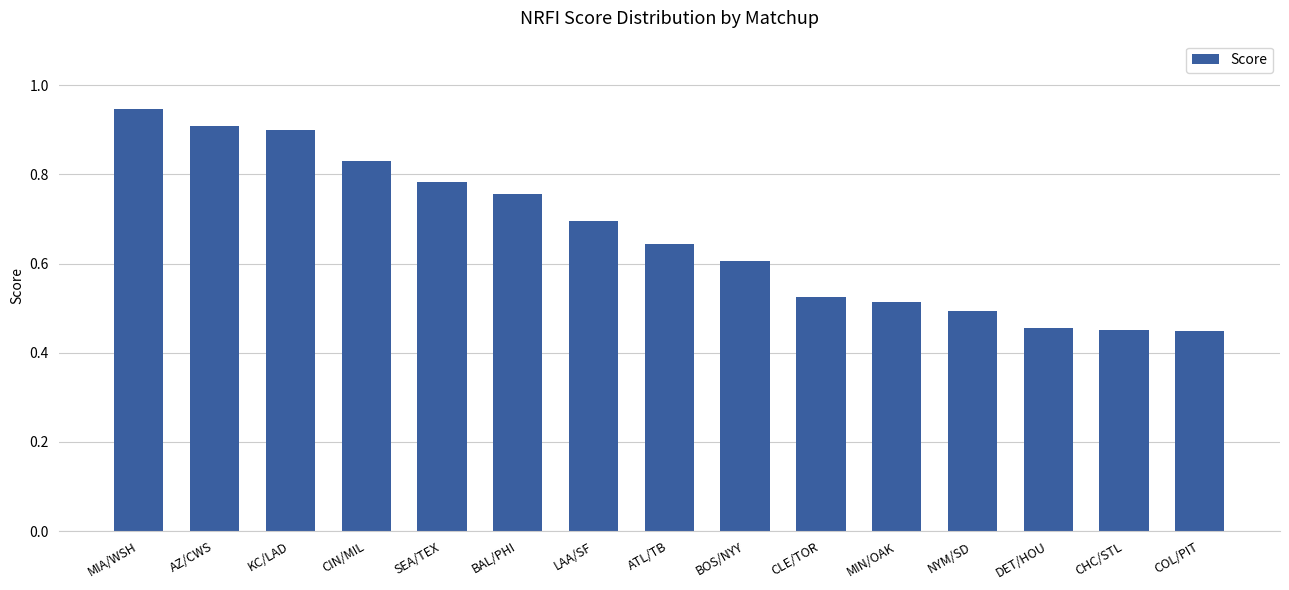

What is the sum of the values at CLE/TOR and KC/LAD?

1.4